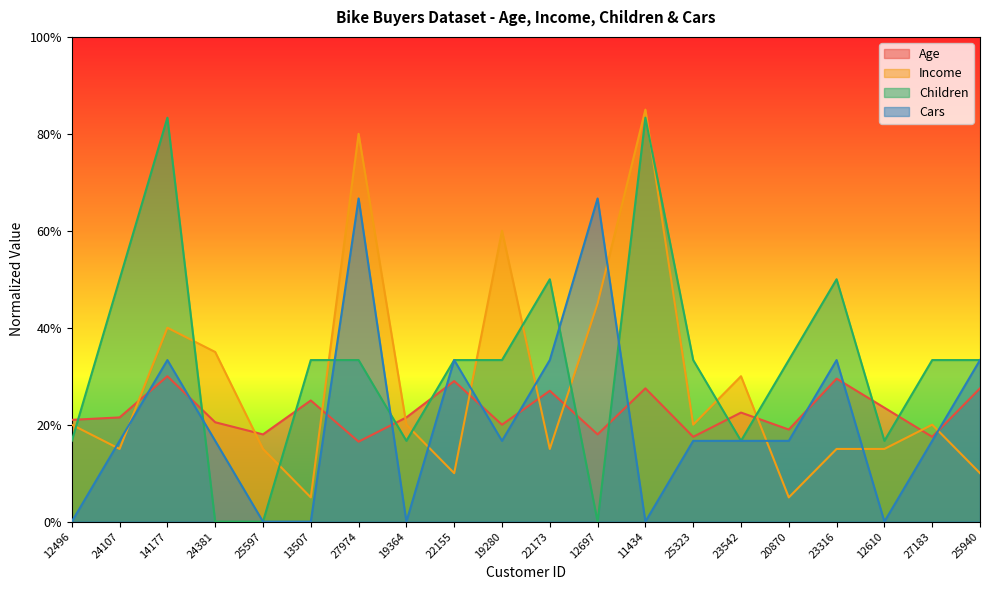

Is the value of Children at 12496 greater than the value of Age at 25940?

No